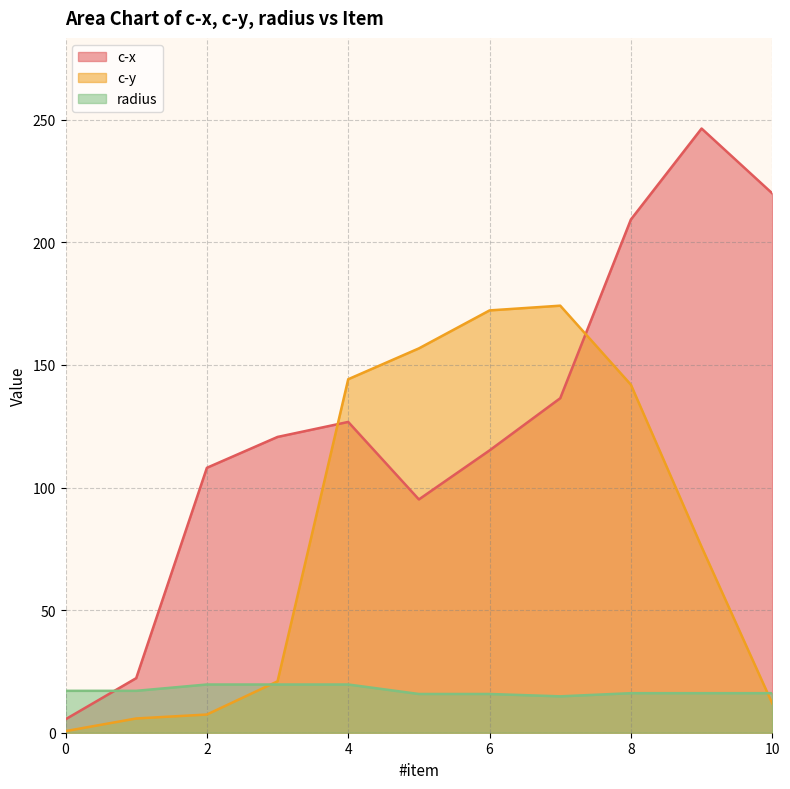

After their last crossing, which series has the higher values: c-x or c-y?

c-x